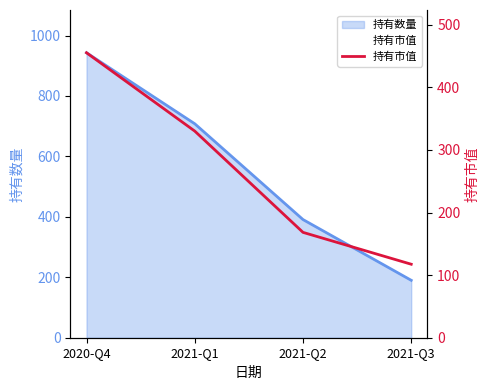

How many values are below 330?

2